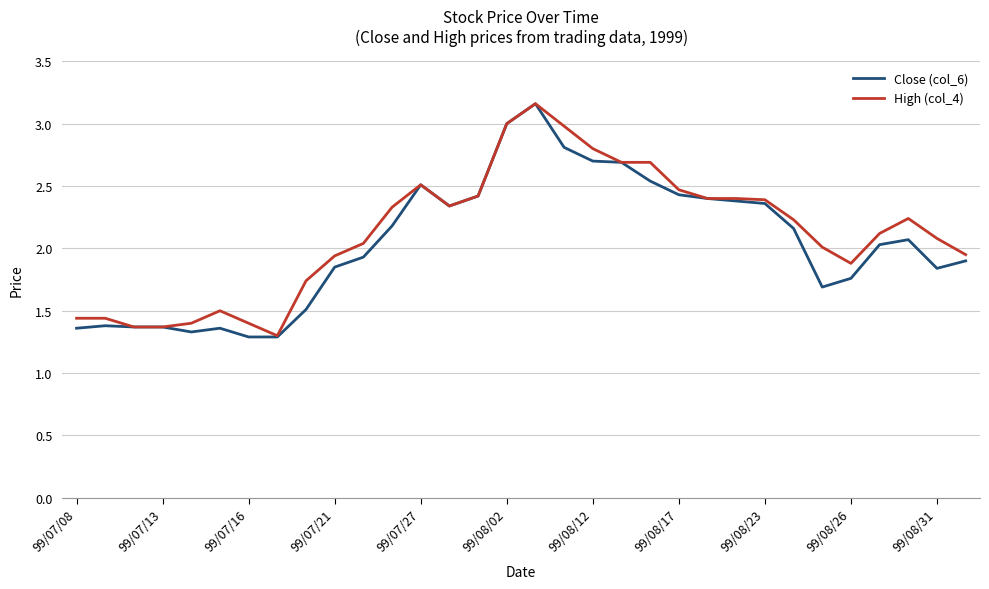

What is the lowest value of the Close (col_6) series?

1.3